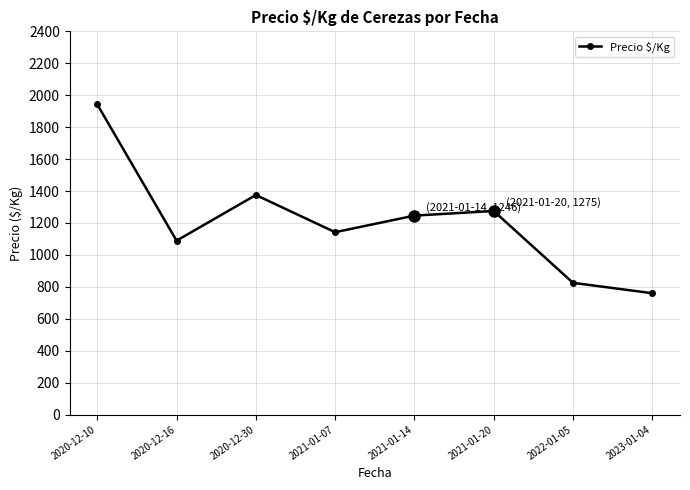

Does the chart have visible grid lines?

Yes